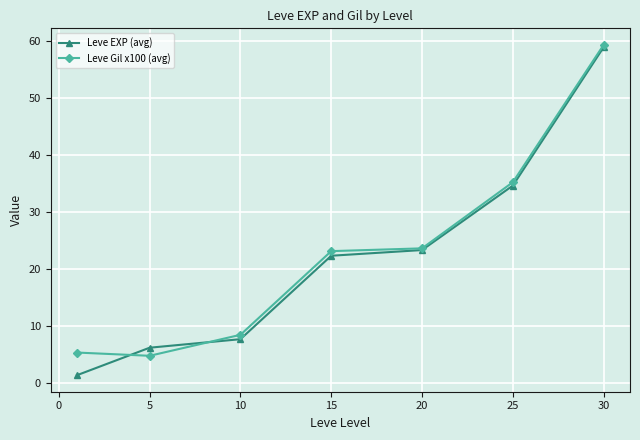

Which series has the widest spread of values?

Leve EXP (avg)